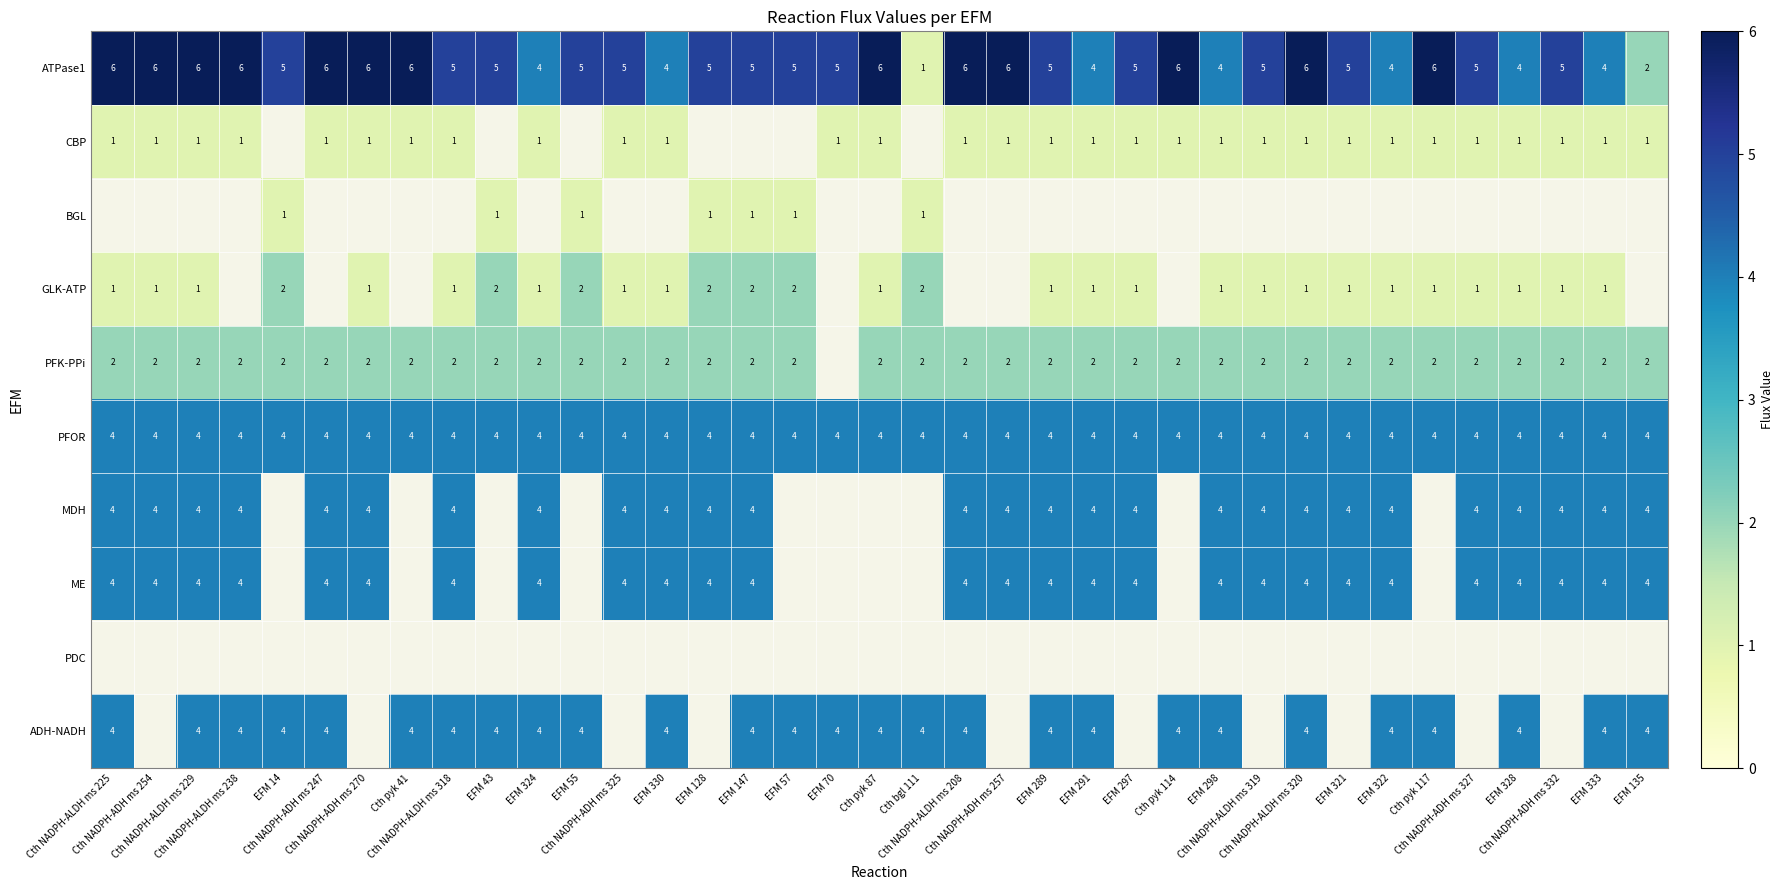

The ME series shows 6 at Cth NADPH-ALDH ms 229. True or false?

False